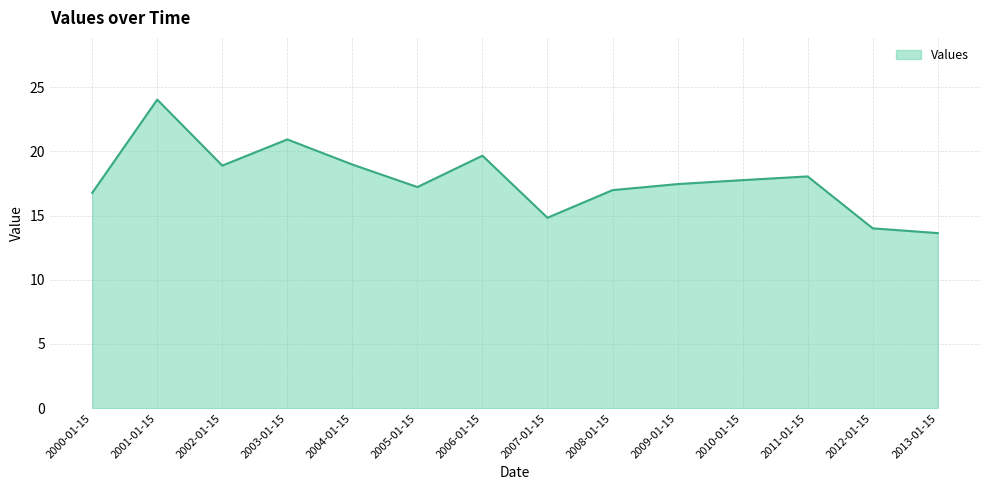

What is the difference between the values at 2003-01-15 and 2007-01-15?

6.1